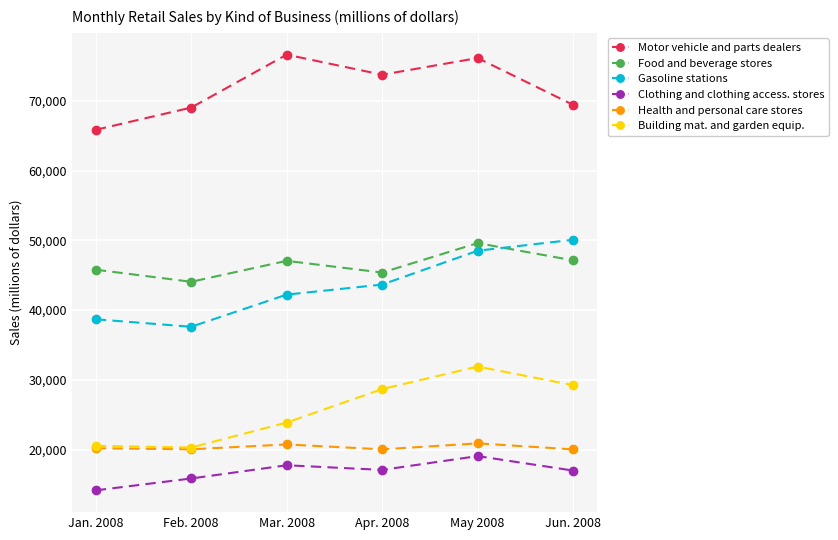

What is the maximum value shown in the chart?

76614